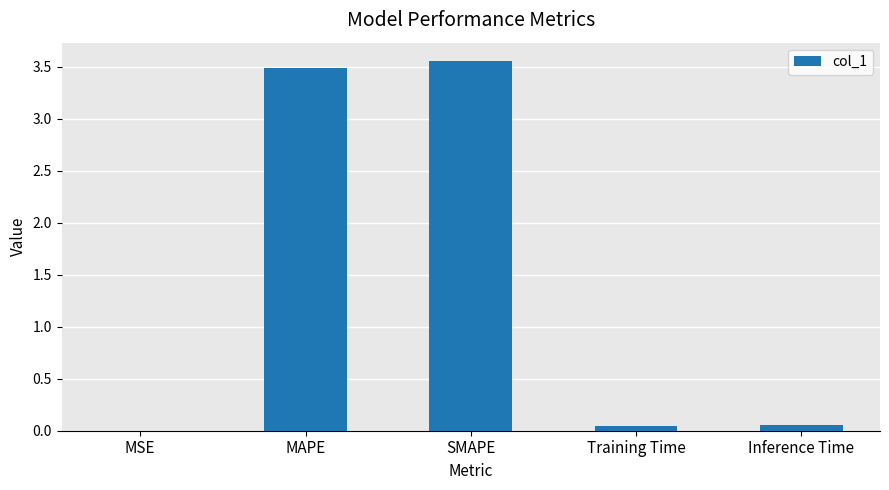

Is it true that the value at MAPE is 3.5?

True